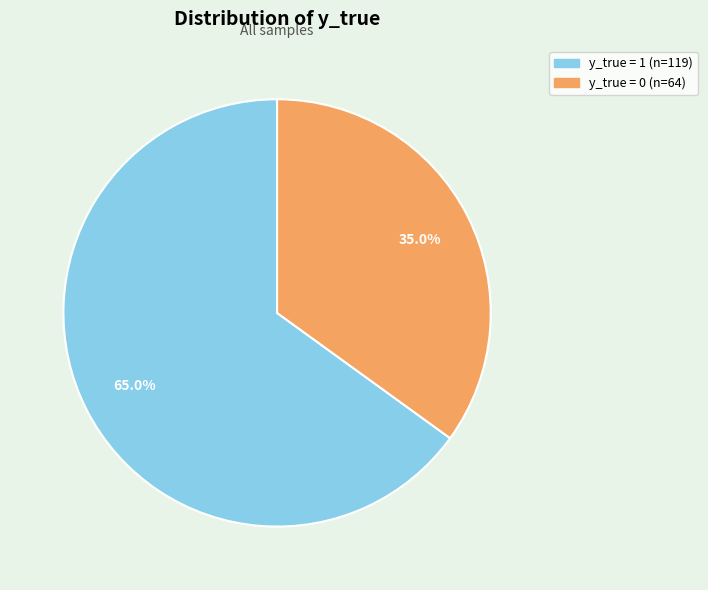

What portion of the pie excludes y_true = 0?

65.0%